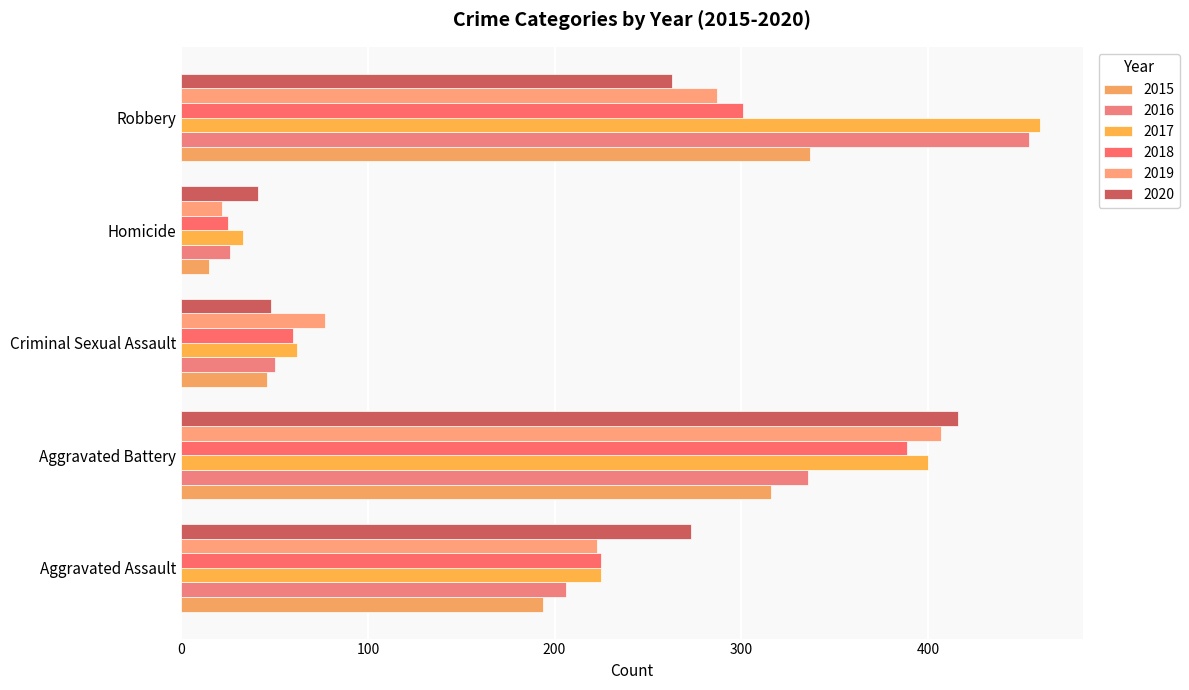

Reading right to left, list all the values displayed in this chart.

2015: Robbery=337	Homicide=15	Criminal Sexual Assault=46	Aggravated Battery=316	Aggravated Assault=194
2016: Robbery=454	Homicide=26	Criminal Sexual Assault=50	Aggravated Battery=336	Aggravated Assault=206
2017: Robbery=460	Homicide=33	Criminal Sexual Assault=62	Aggravated Battery=400	Aggravated Assault=225
2018: Robbery=301	Homicide=25	Criminal Sexual Assault=60	Aggravated Battery=389	Aggravated Assault=225
2019: Robbery=287	Homicide=22	Criminal Sexual Assault=77	Aggravated Battery=407	Aggravated Assault=223
2020: Robbery=263	Homicide=41	Criminal Sexual Assault=48	Aggravated Battery=416	Aggravated Assault=273